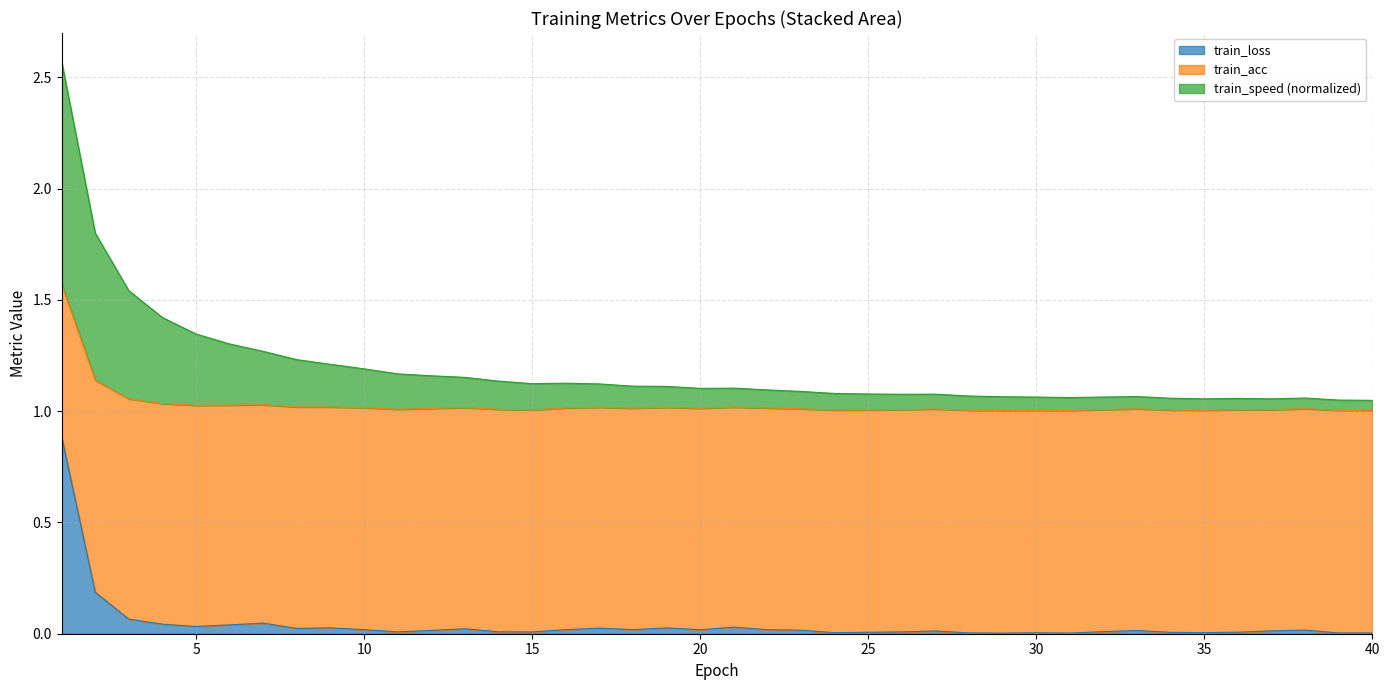

Which series changed the most between 5 and 25?

train_speed_norm